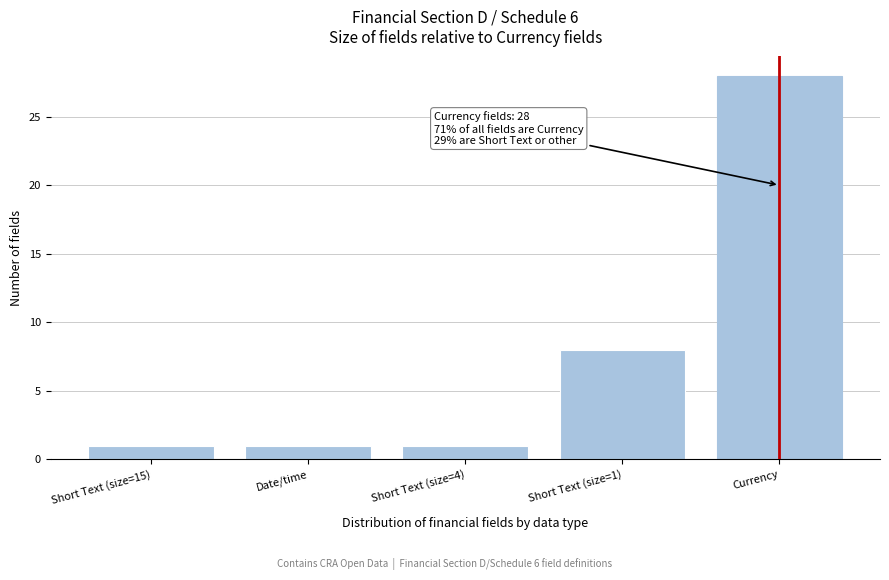

Reading left to right, list all the values displayed in this chart.

1	1	1	8	28